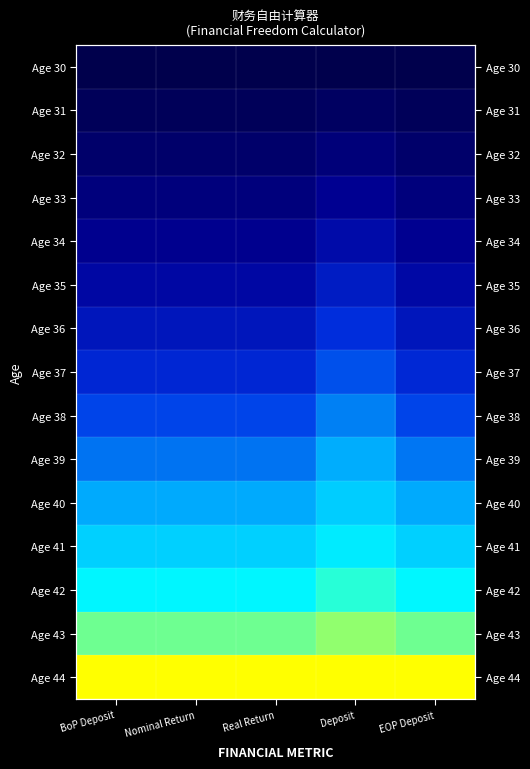

What is the difference between the highest and lowest values at Real Return?

1.0